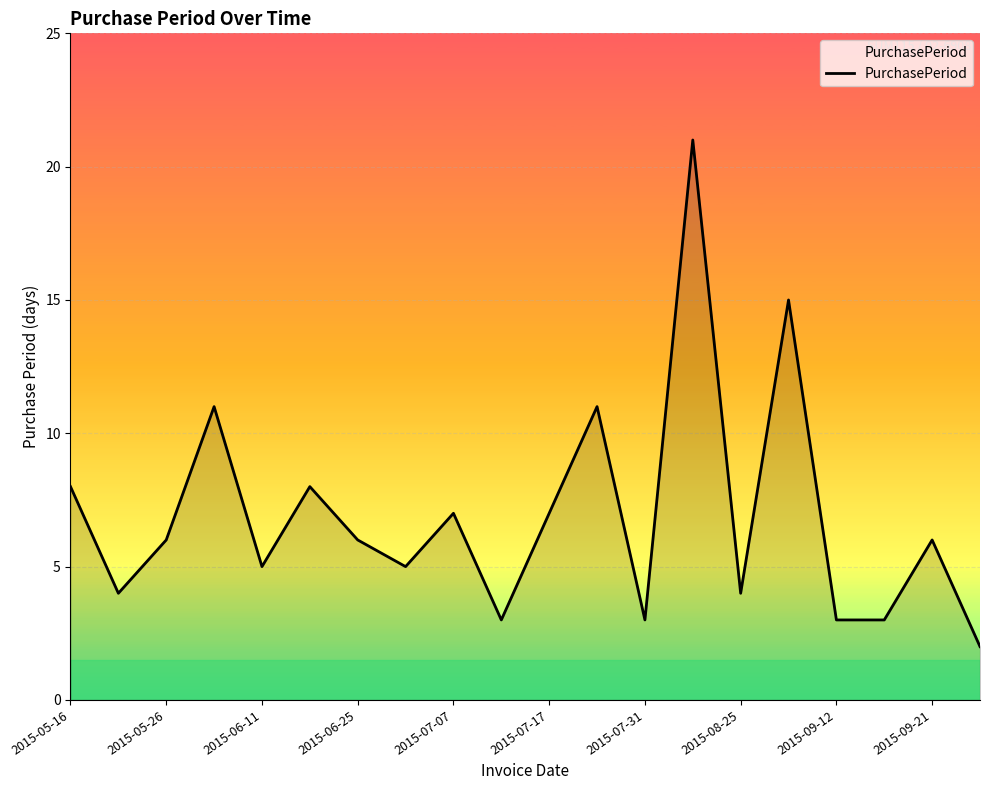

What is the greatest value displayed?

21